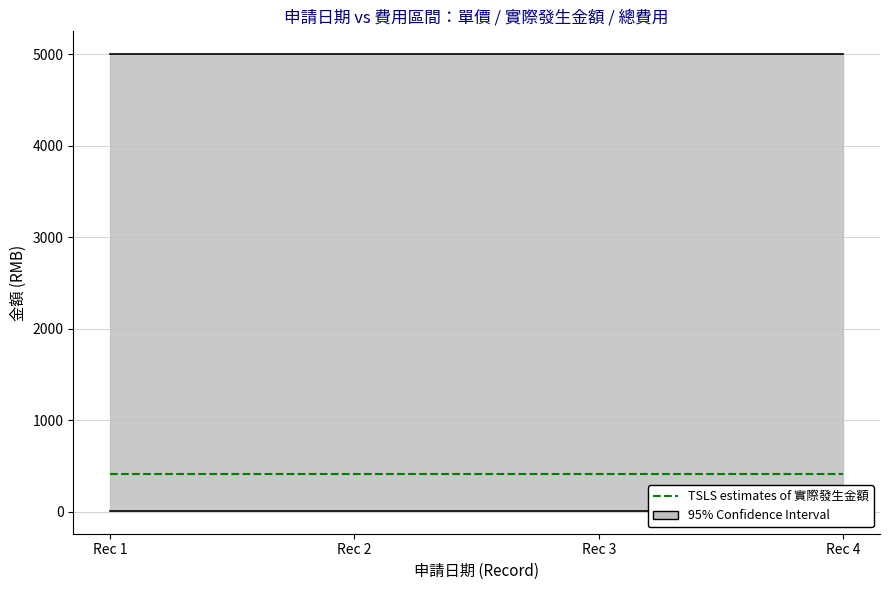

What is the greatest value displayed?

5000.0